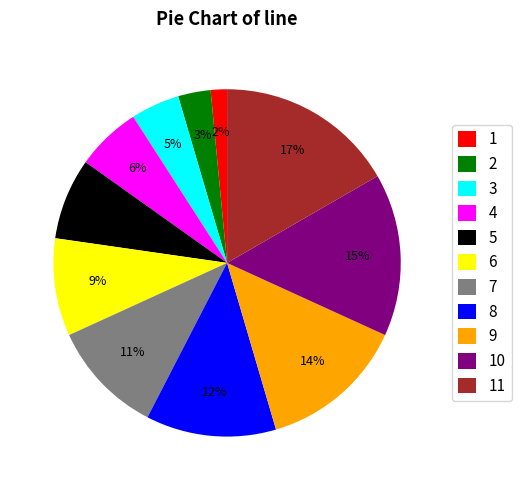

Count the number of slices in the pie.

11